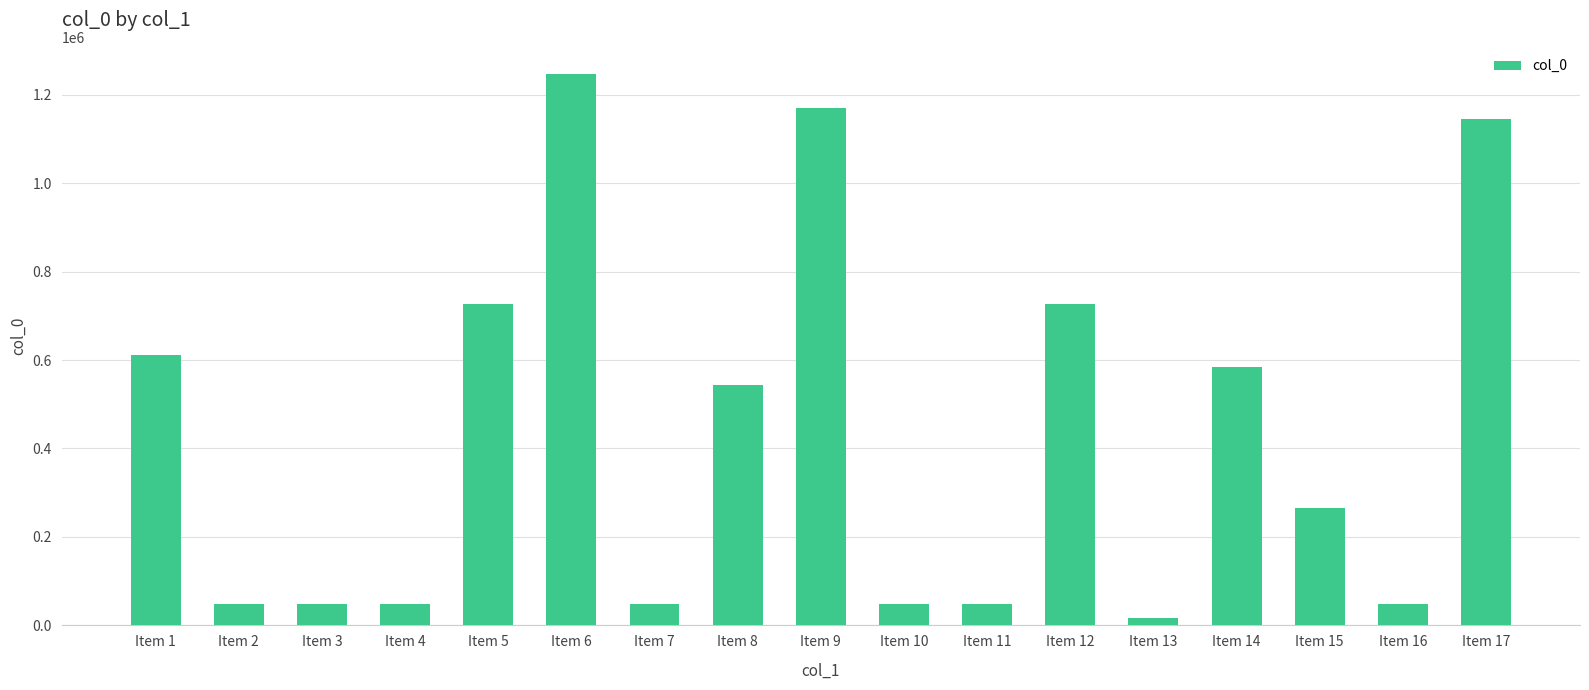

What is the difference between the maximum and minimum values?

1229386